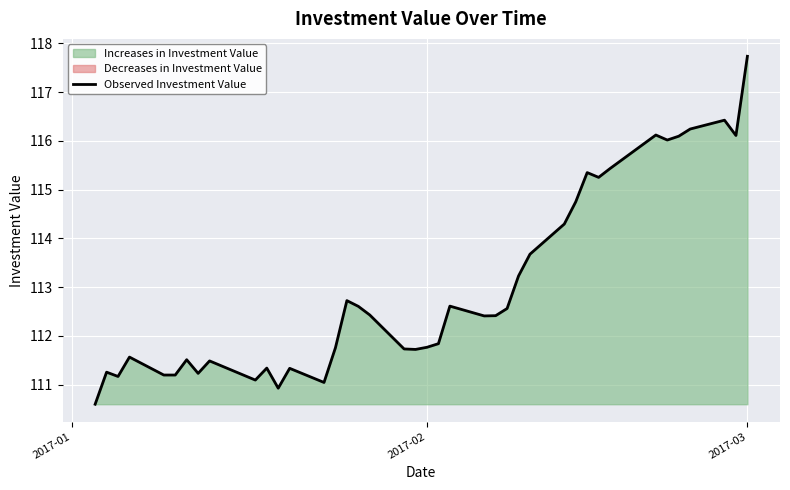

How many lines are shown in the chart?

1